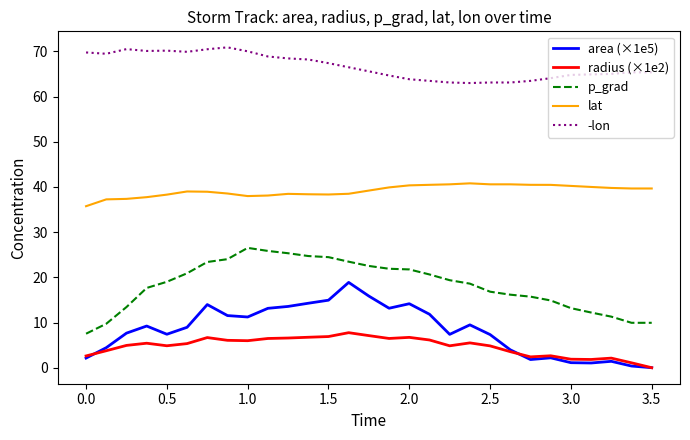

List the series in order of their peak value, lowest first.

radius (×1e2), area (×1e5), p_grad, lat, -lon